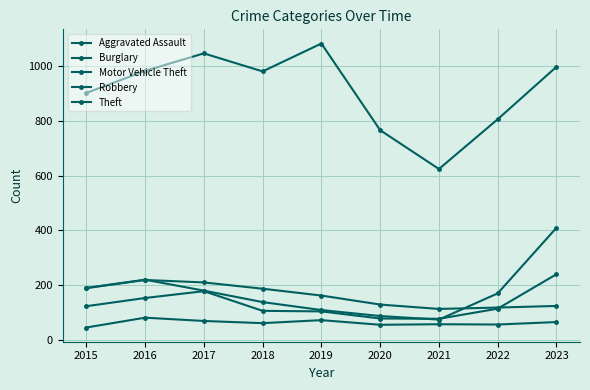

At which category does Theft reach its first local valley?

2018